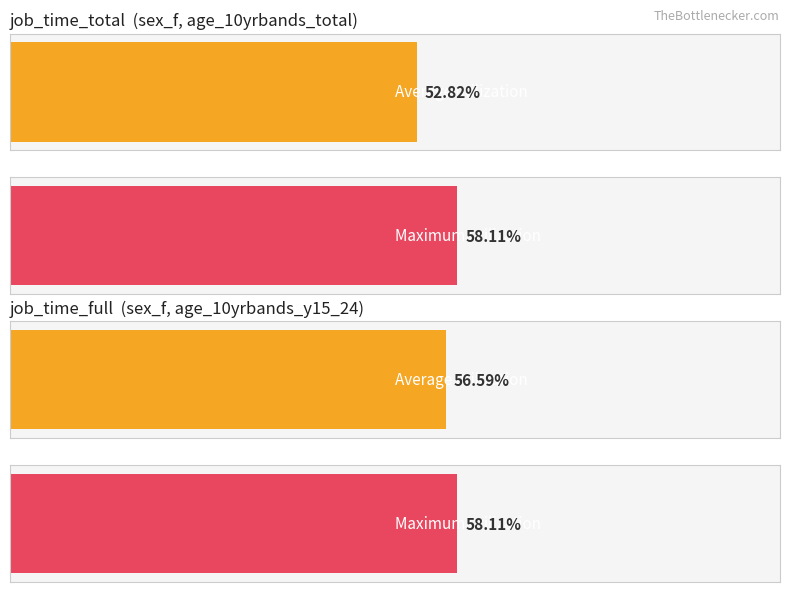

True or false: Average utilization has a value of 79.8 at 2023.

False